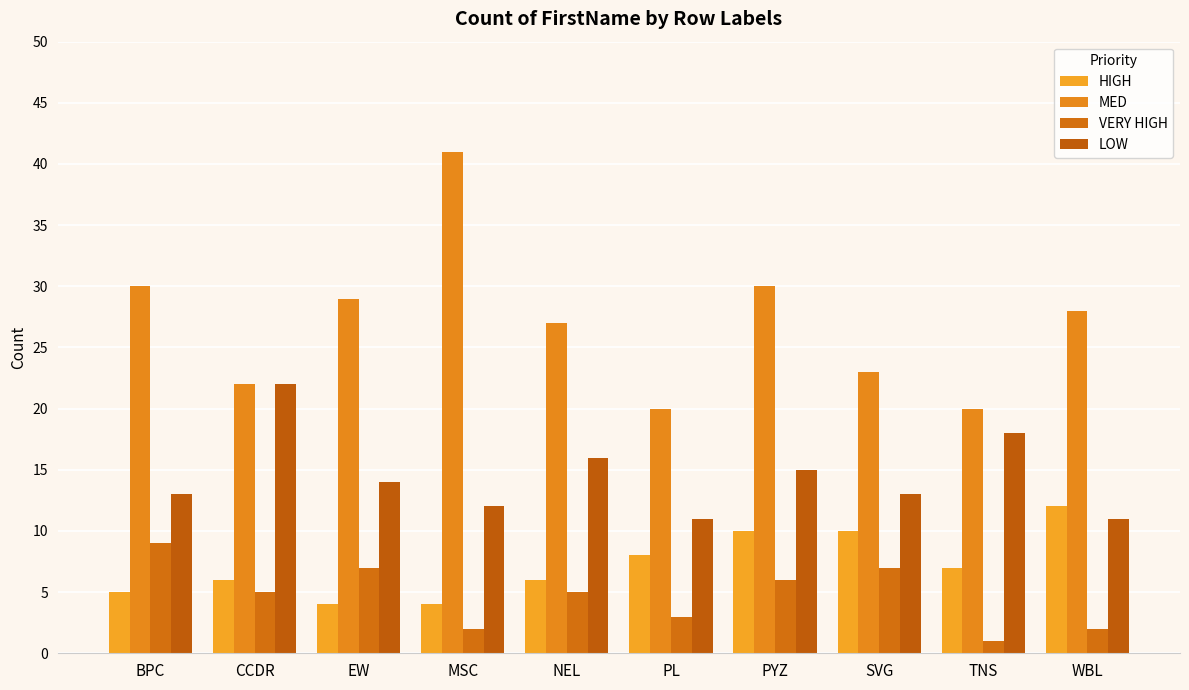

What are all the series names shown in the legend?

HIGH, MED, VERY HIGH, LOW